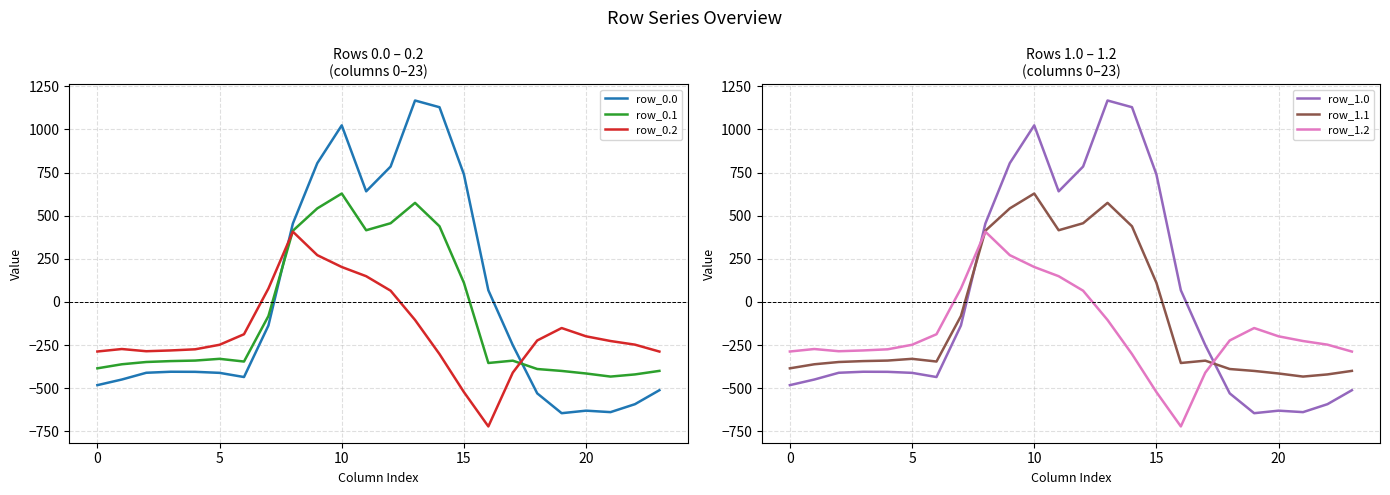

The row_1.2 series shows -153.4 at 5. True or false?

False